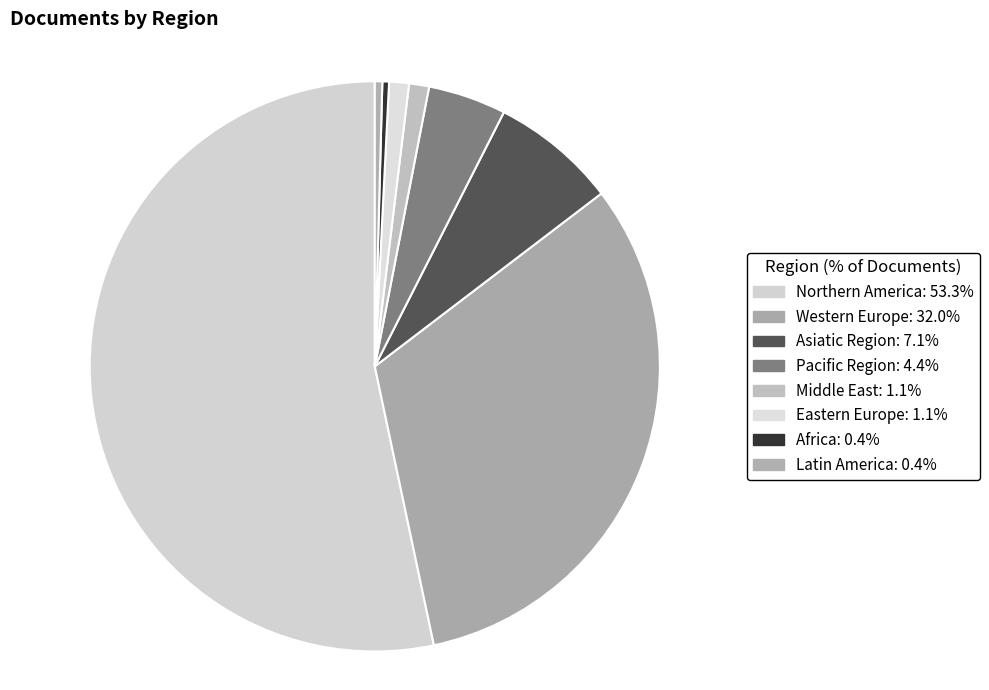

Is there any slice that represents more than half of the pie?

Yes